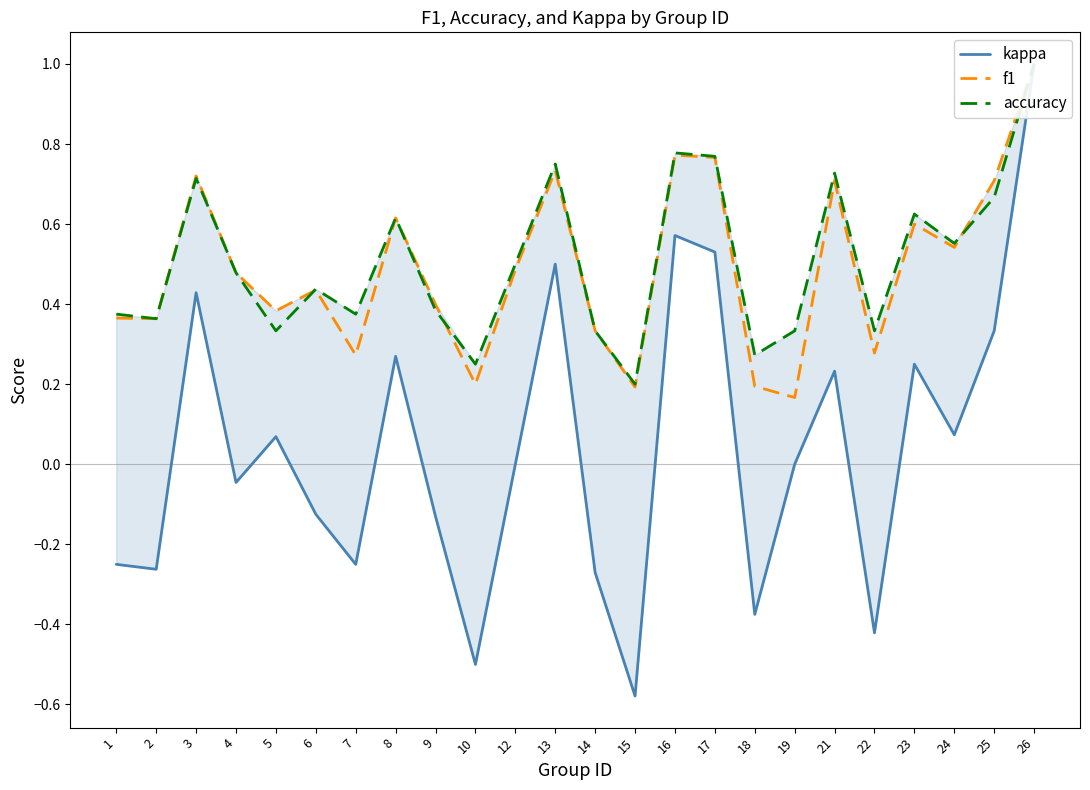

List the labels in order of accuracy value, smallest first.

15, 10, 18, 5, 14, 19, 22, 2, 1, 7, 9, 6, 4, 12, 24, 8, 23, 25, 3, 21, 13, 17, 16, 26